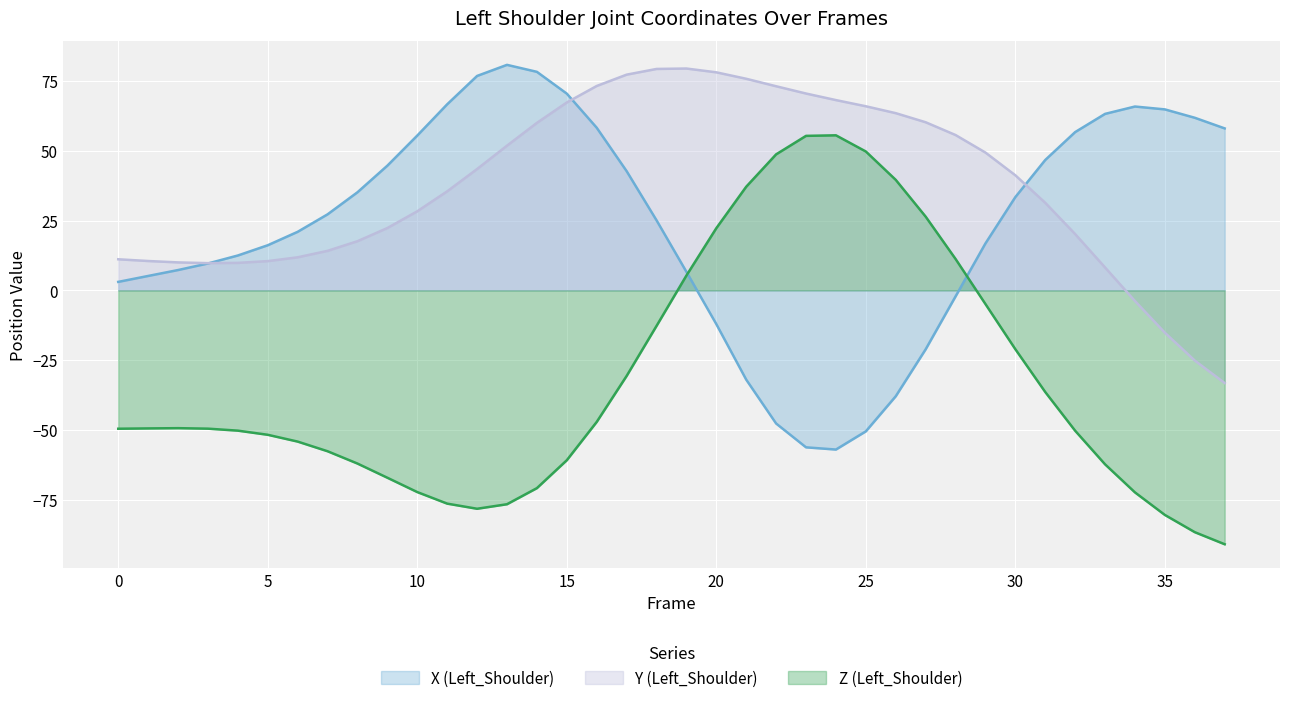

Reading left to right, extract all data points from this chart.

X (Left_Shoulder): 3.0	5.2	7.3	9.6	12.5	16.2	21.0	27.2	35.2	44.7	55.5	66.7	76.8	80.8	78.3	70.5	58.3	42.7	25.1	6.6	-12.1	-32.0	-47.7	-56.3	-57.1	-50.5	-38.0	-21.1	-2.2	16.8	33.4	46.7	56.7	63.2	65.9	64.9	61.9	58.0
Y (Left_Shoulder): 11.1	10.5	10.0	9.7	9.8	10.5	11.8	14.2	17.6	22.3	28.3	35.5	43.5	51.9	60.0	67.3	73.2	77.3	79.4	79.5	78.1	75.8	73.2	70.5	68.2	66.0	63.5	60.3	55.7	49.4	41.2	31.4	20.2	8.2	-3.8	-15.2	-25.2	-33.2
Z (Left_Shoulder): -49.6	-49.5	-49.4	-49.6	-50.3	-51.8	-54.2	-57.7	-62.1	-67.2	-72.3	-76.5	-78.3	-76.7	-70.9	-60.9	-47.2	-30.7	-12.8	5.3	22.3	37.1	48.7	55.4	55.6	49.8	39.6	26.4	11.3	-4.9	-21.1	-36.5	-50.3	-62.4	-72.4	-80.5	-86.7	-91.0